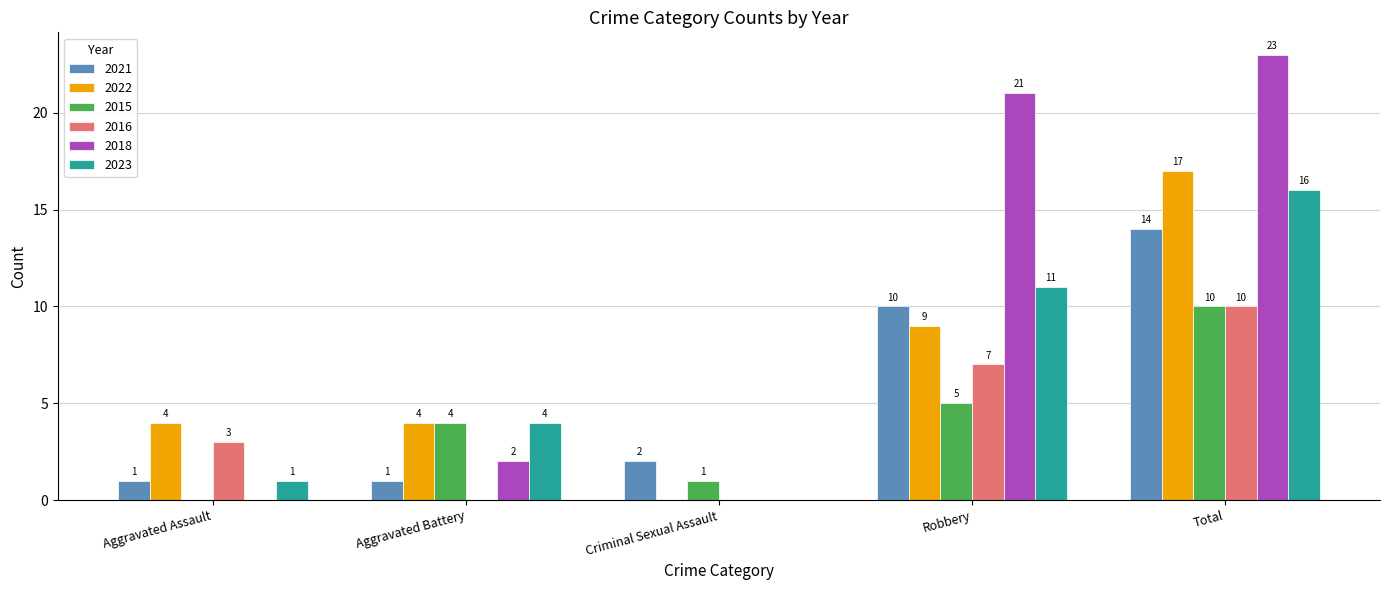

At which label is 2023 closest to 8?

Robbery